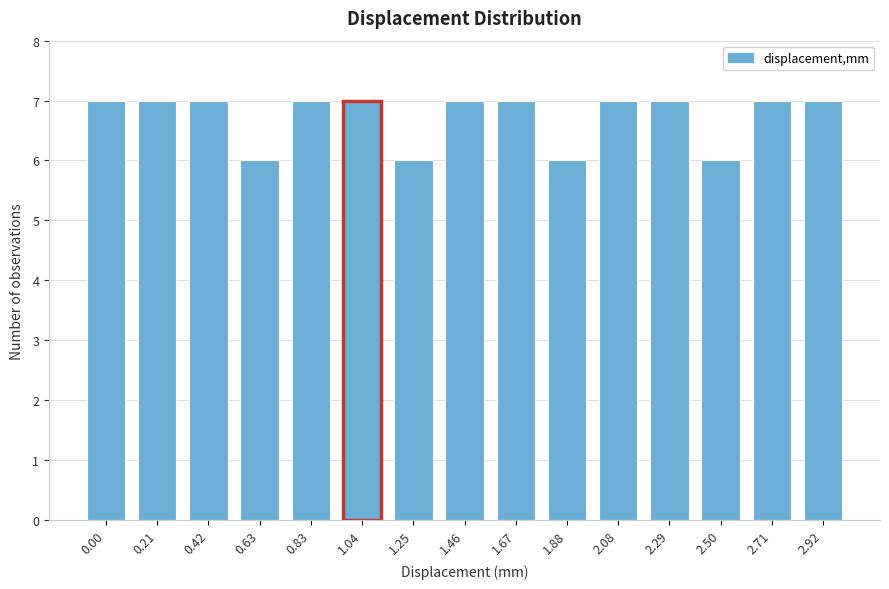

Reading left to right, list all the values displayed in this chart.

7	7	7	6	7	7	6	7	7	6	7	7	6	7	7